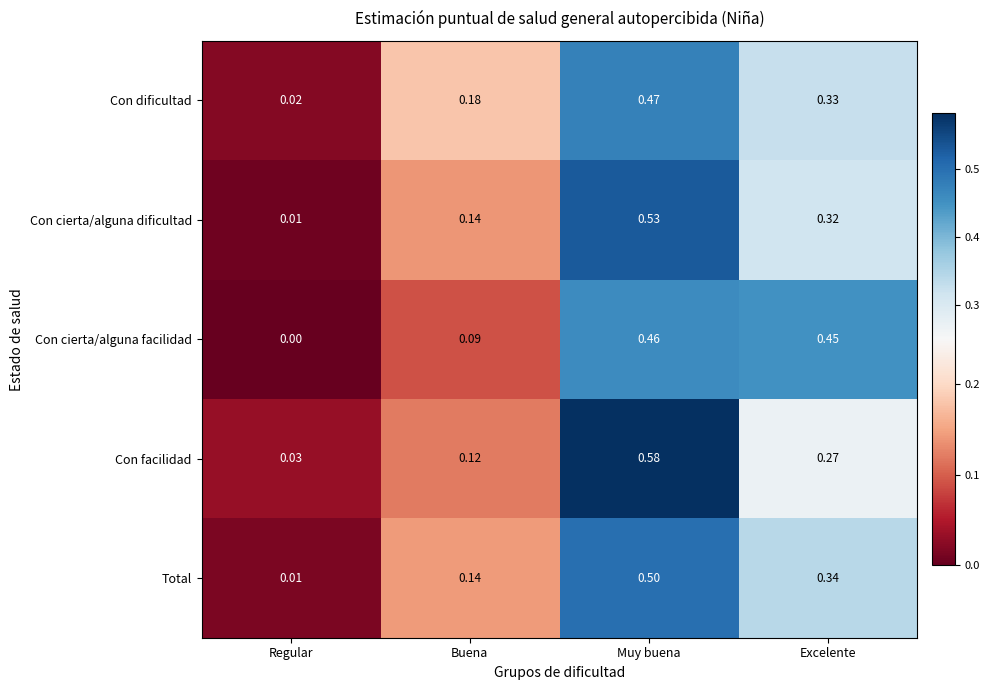

Rank the series at Muy buena from highest to lowest value.

Con facilidad, Con cierta/alguna dificultad, Total, Con dificultad, Con cierta/alguna facilidad